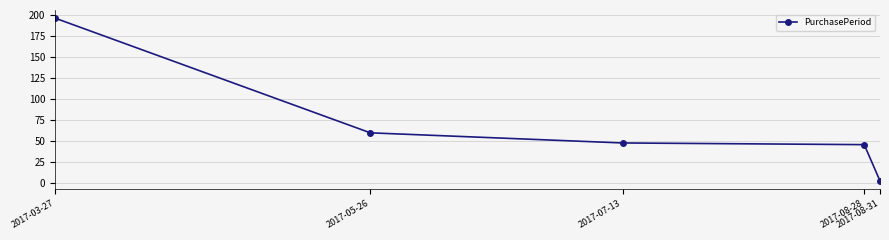

What is the change in value from 2017-05-26 to 2017-07-13?

-12